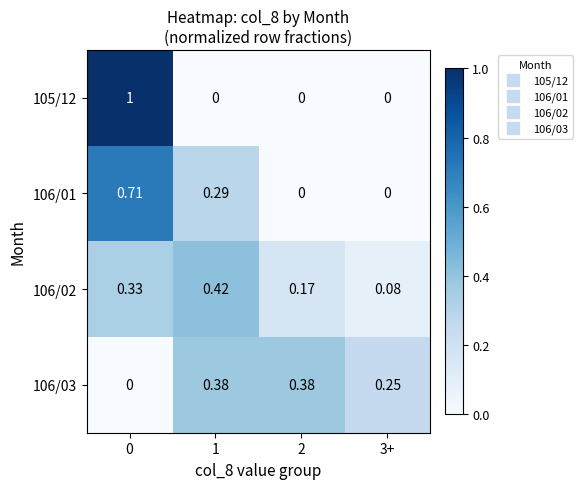

Is the value of 106/03 at 0 greater than the value of 106/02 at 2?

No